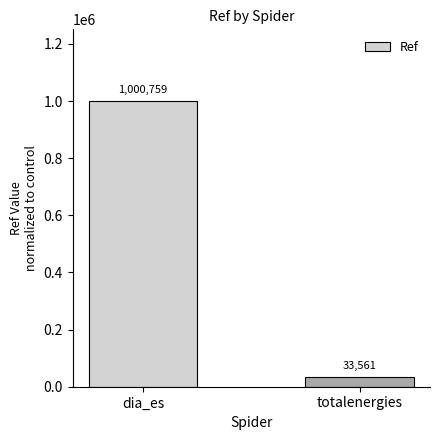

What is the change in value from dia_es to totalenergies?

-967198